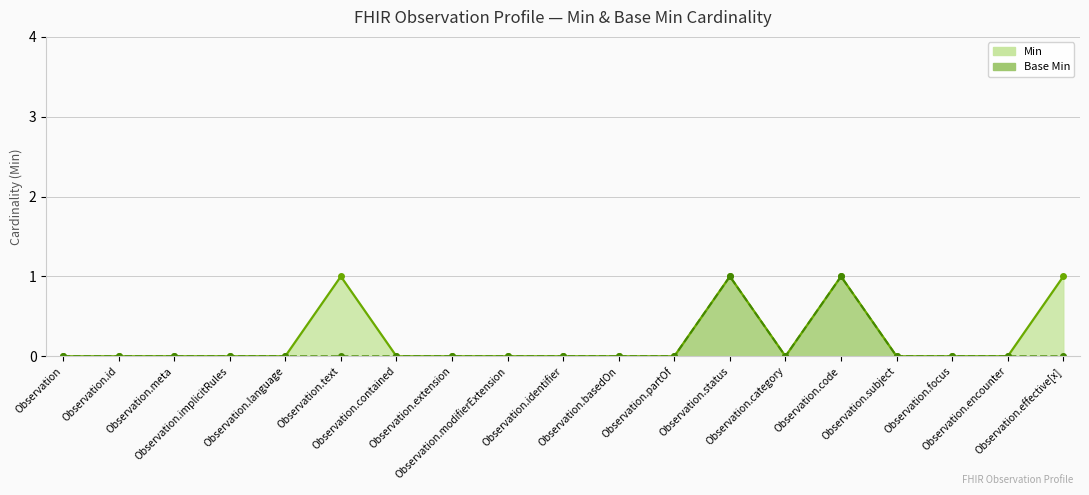

What is the sum of all Min (line) values?

4